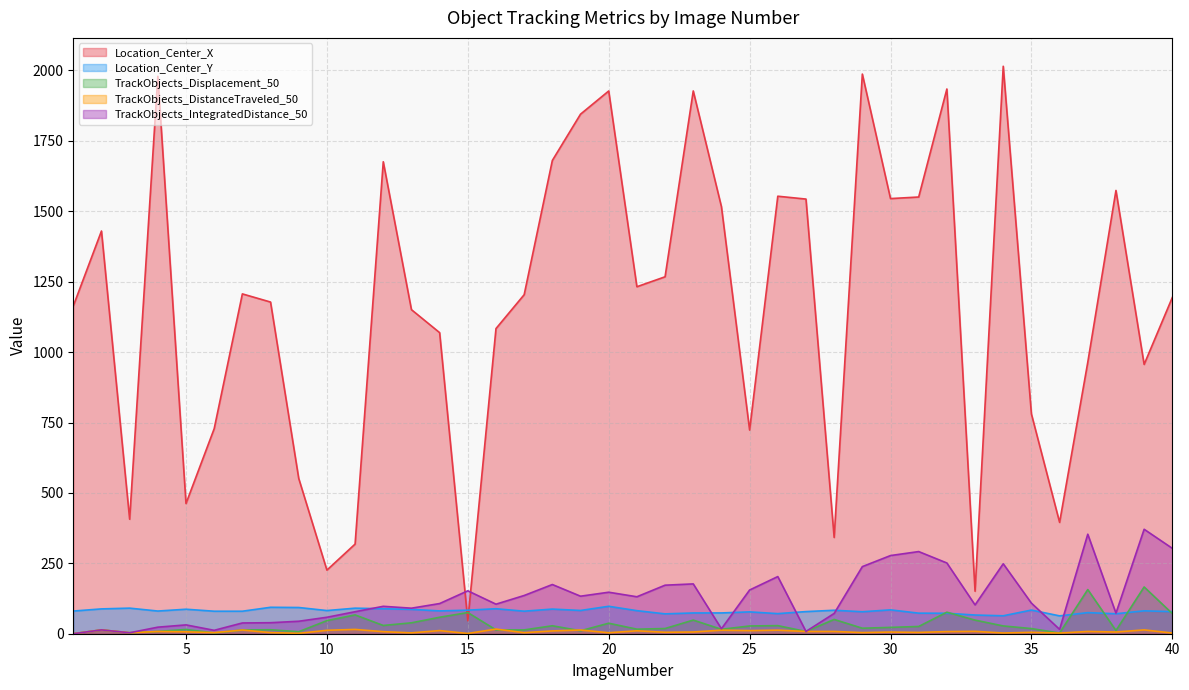

How many values in the TrackObjects_IntegratedDistance_50 series are below 107?

20